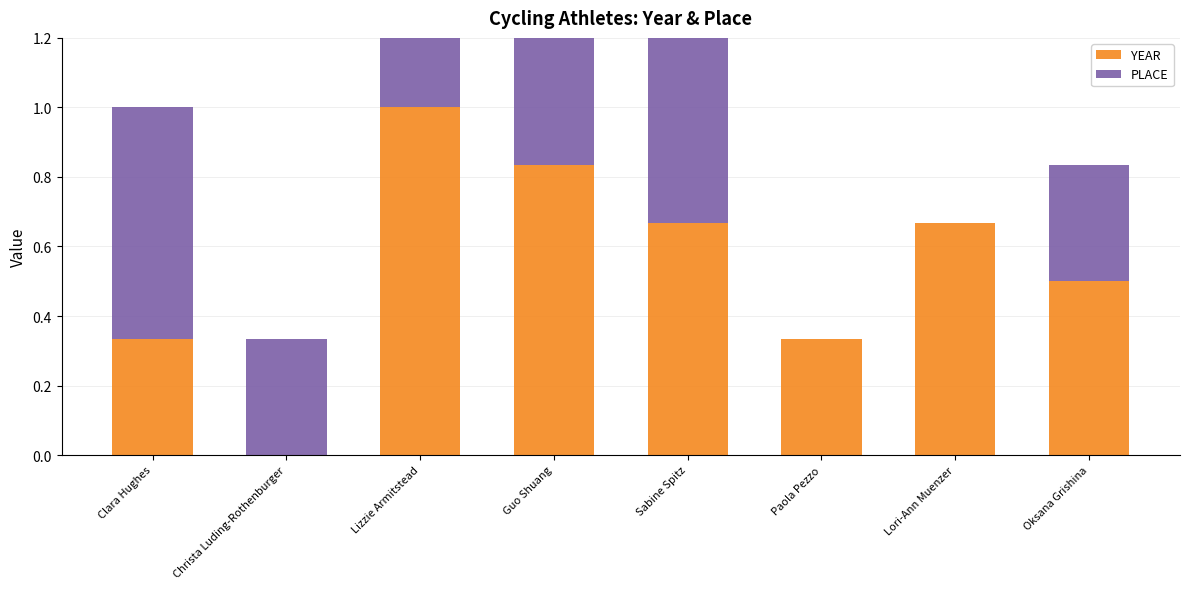

True or false: YEAR has a value of 0.6 at Christa Luding-Rothenburger.

False